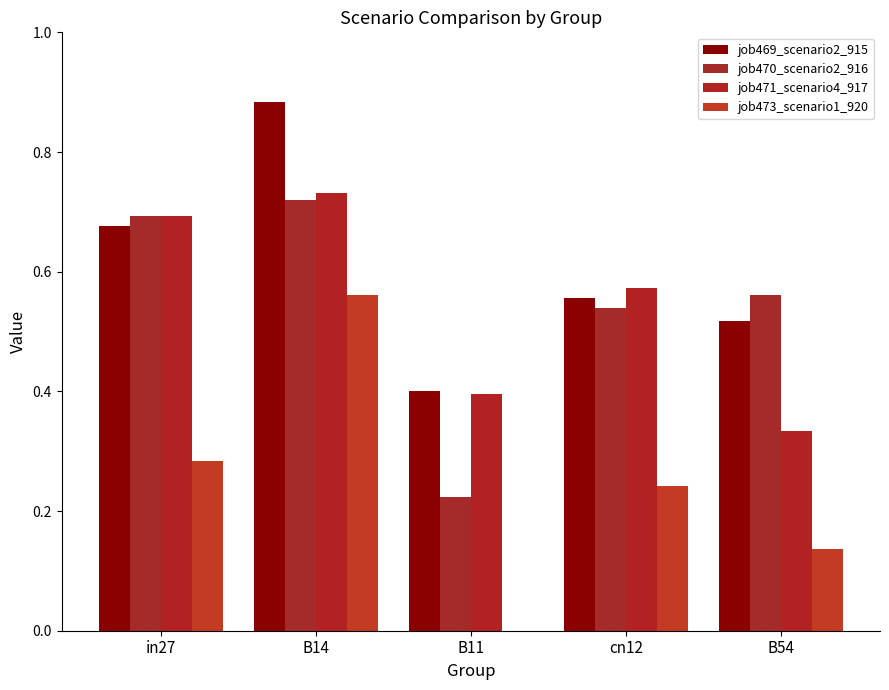

Reading left to right, what are all the values shown in this chart?

job469_scenario2_915: 0.7	0.9	0.4	0.6	0.5
job470_scenario2_916: 0.7	0.7	0.2	0.5	0.6
job471_scenario4_917: 0.7	0.7	0.4	0.6	0.3
job473_scenario1_920: 0.3	0.6	0.0	0.2	0.1